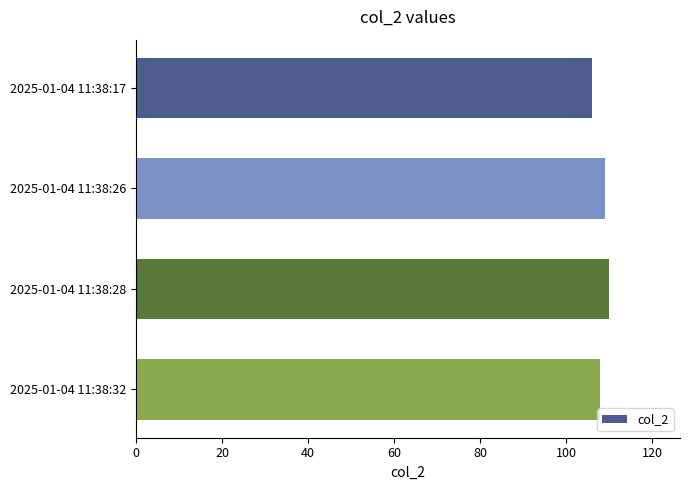

Approximately how many times larger is the value at 2025-01-04 11:38:32 compared to 2025-01-04 11:38:28?

1.0